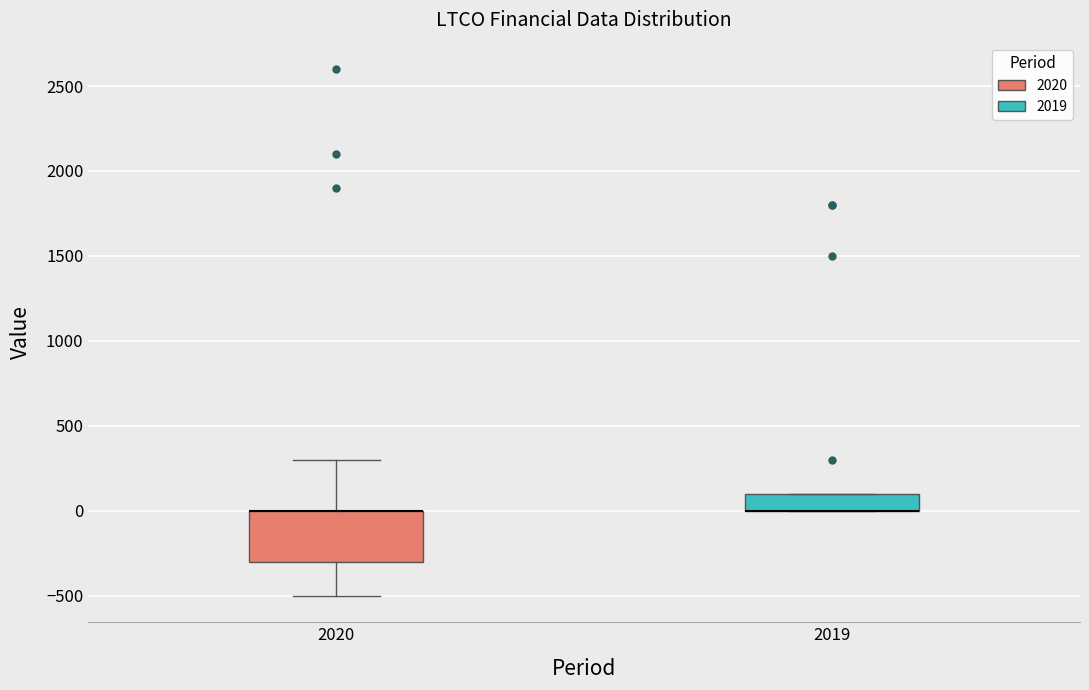

Reading left to right, transcribe this box plot: for each box, give where its median line is, the range the box spans, and where its two whiskers end, as read against the y-axis. The values are not printed on the chart, so give them approximately, as read against the axis.

2020: median 0 (drawn on the box's upper edge), box -300 to 0, whiskers -500 to 300
2019: median 0 (drawn on the box's lower edge), box 0 to 100, whiskers 0 to 100